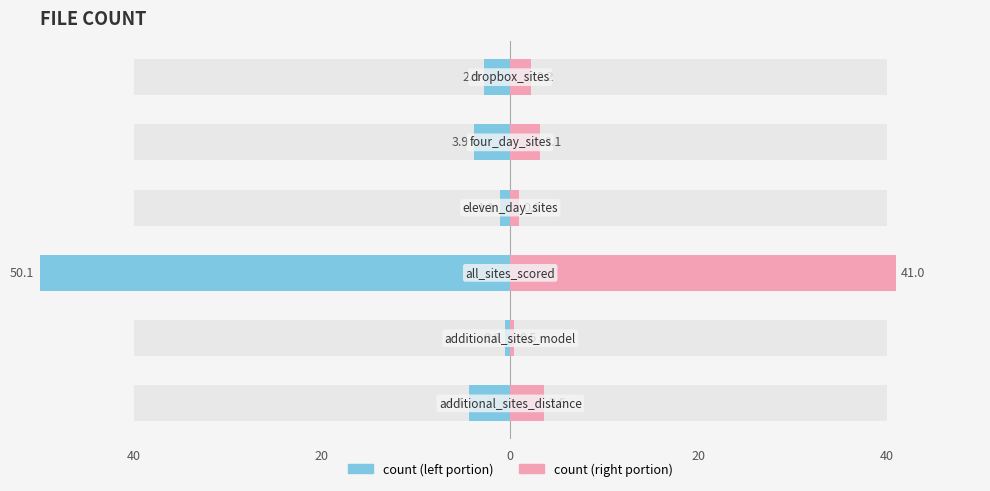

What is the maximum value shown in the chart?

41.0